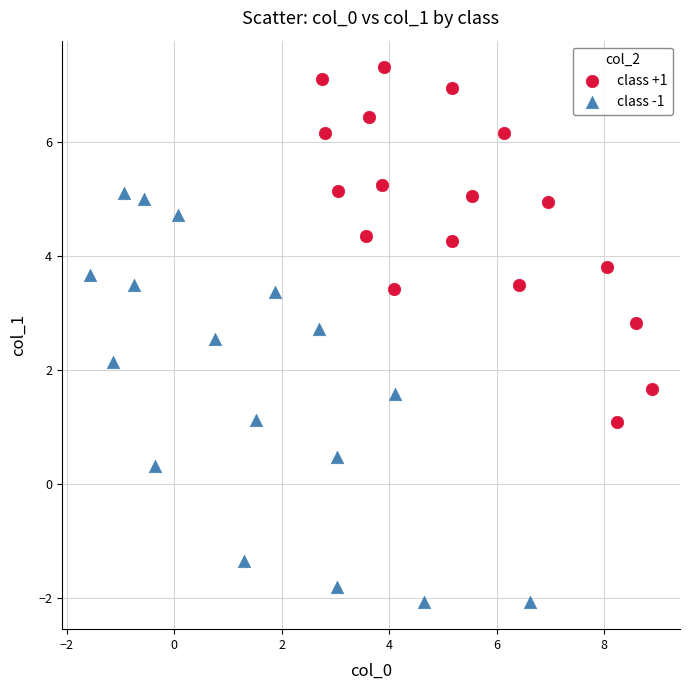

Which series has the widest spread of Y values?

class -1